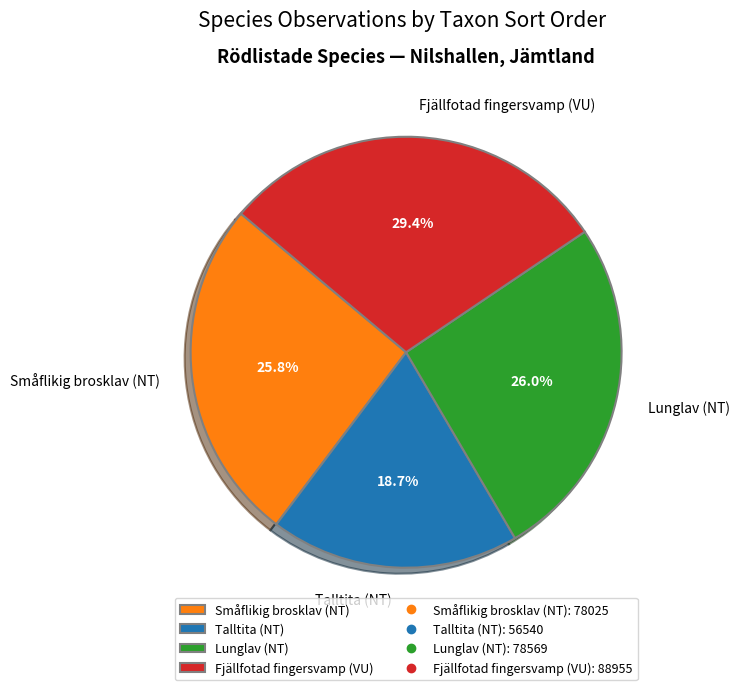

To the nearest percent, what is the difference between the Talltita (NT) and Lunglav (NT) slice percentages?

7%